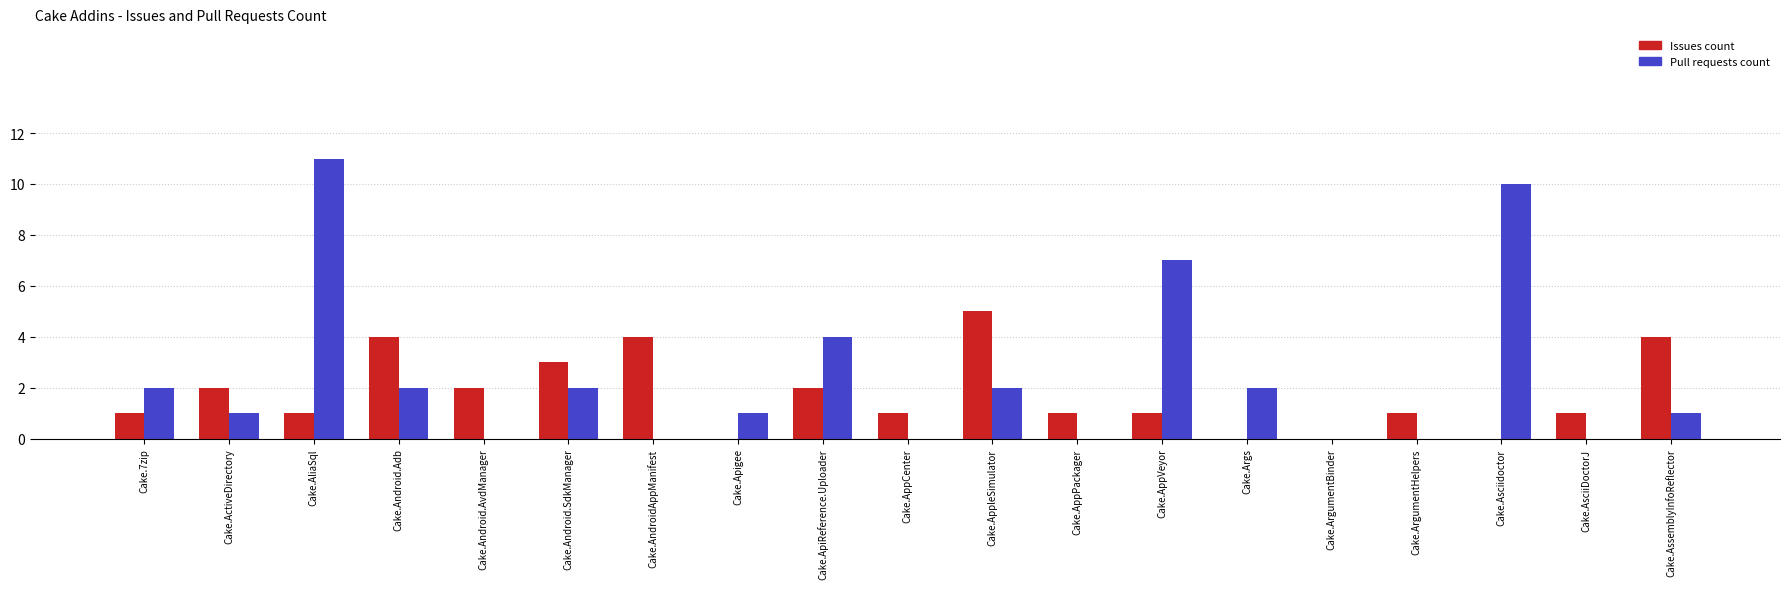

Between Cake.Android.AvdManager and Cake.ApiReference.Uploader, which series saw the biggest shift?

Pull requests count